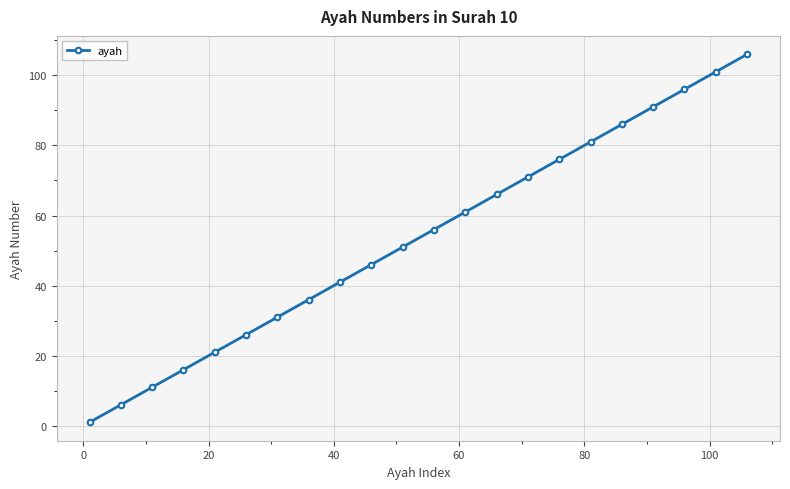

What is the sum of all values?

1177